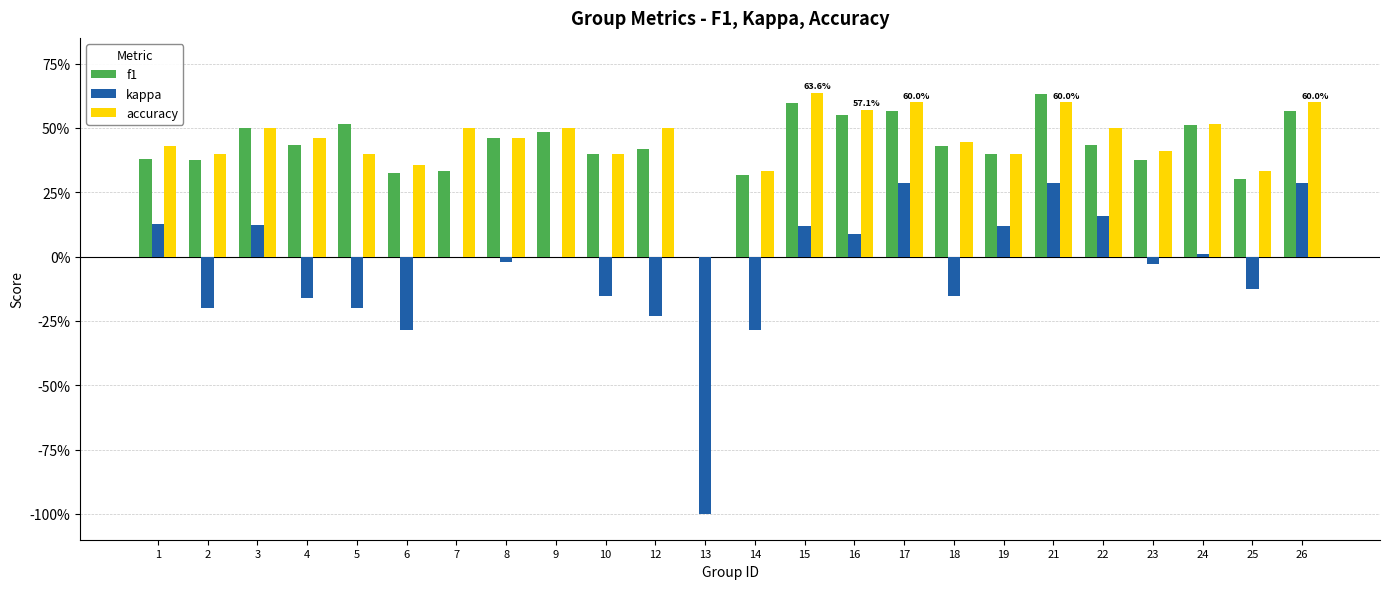

At which category does the chart reach its peak across all series?

15